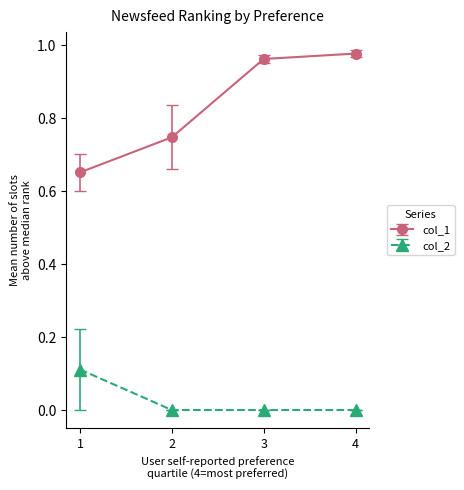

What is the spread (max minus min) of values at 1?

0.5